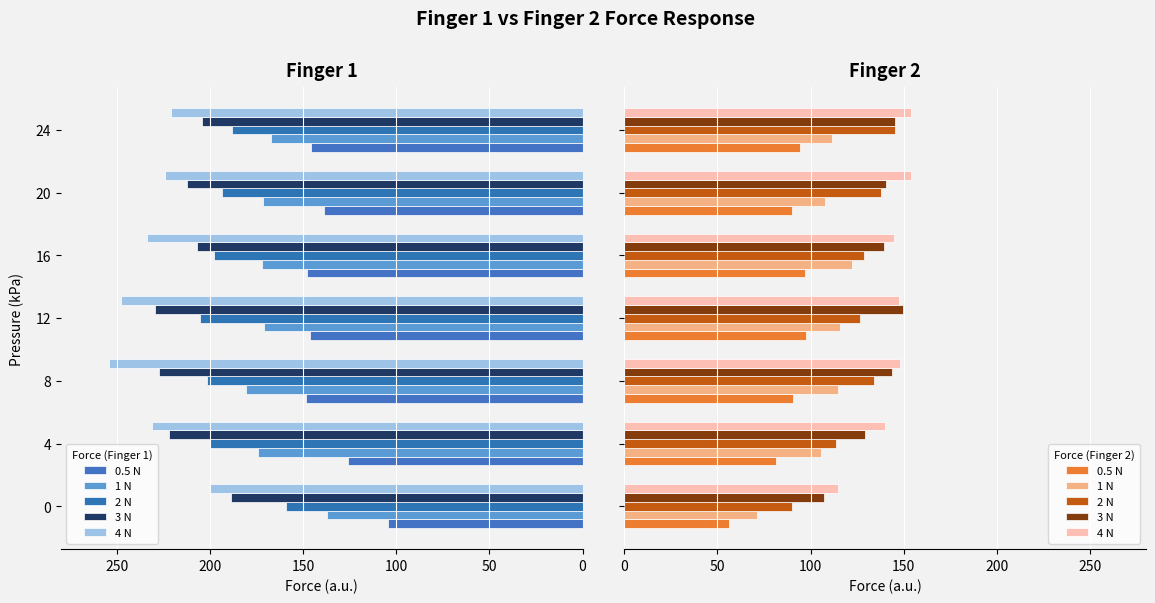

At 16, list the series in order from smallest to largest.

0.5 N, 1 N, 2 N, 3 N, 4 N